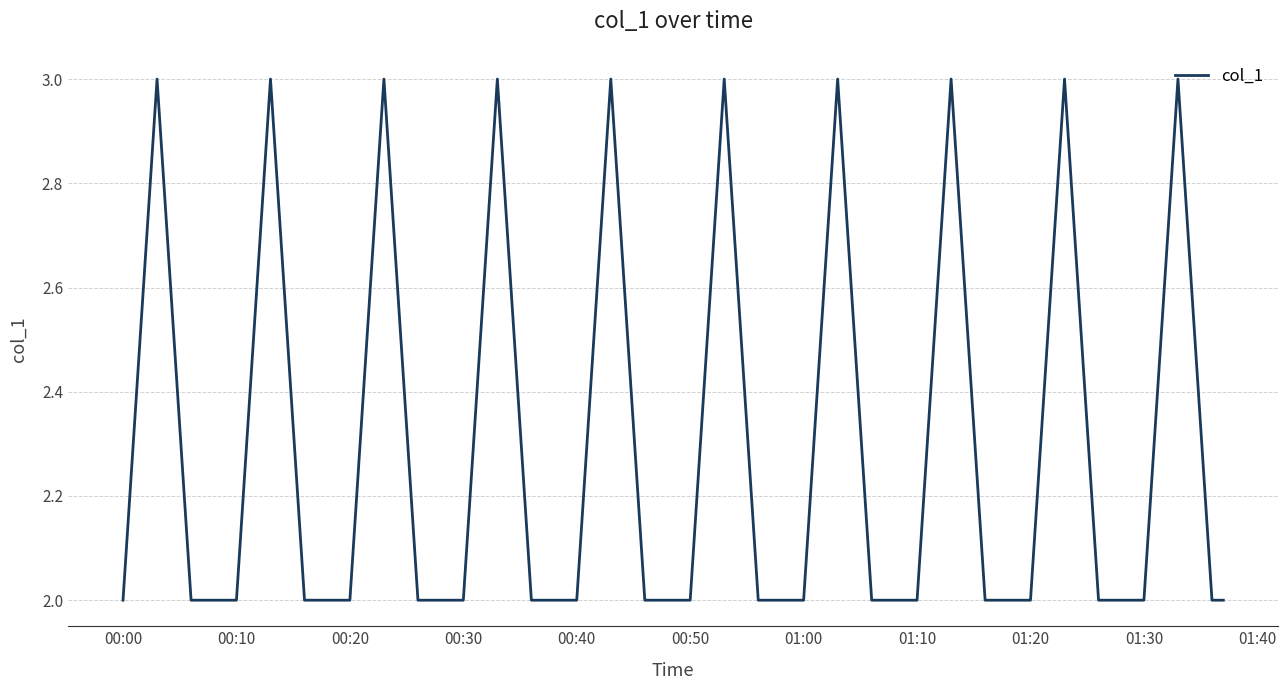

What is the greatest value displayed?

3